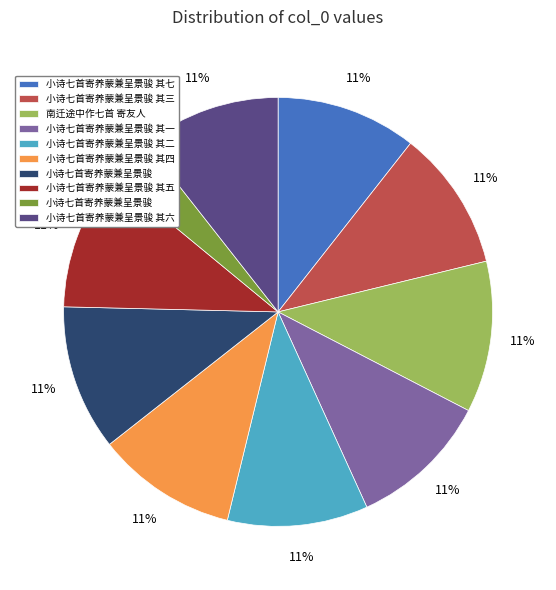

Is there a majority slice in this chart?

No